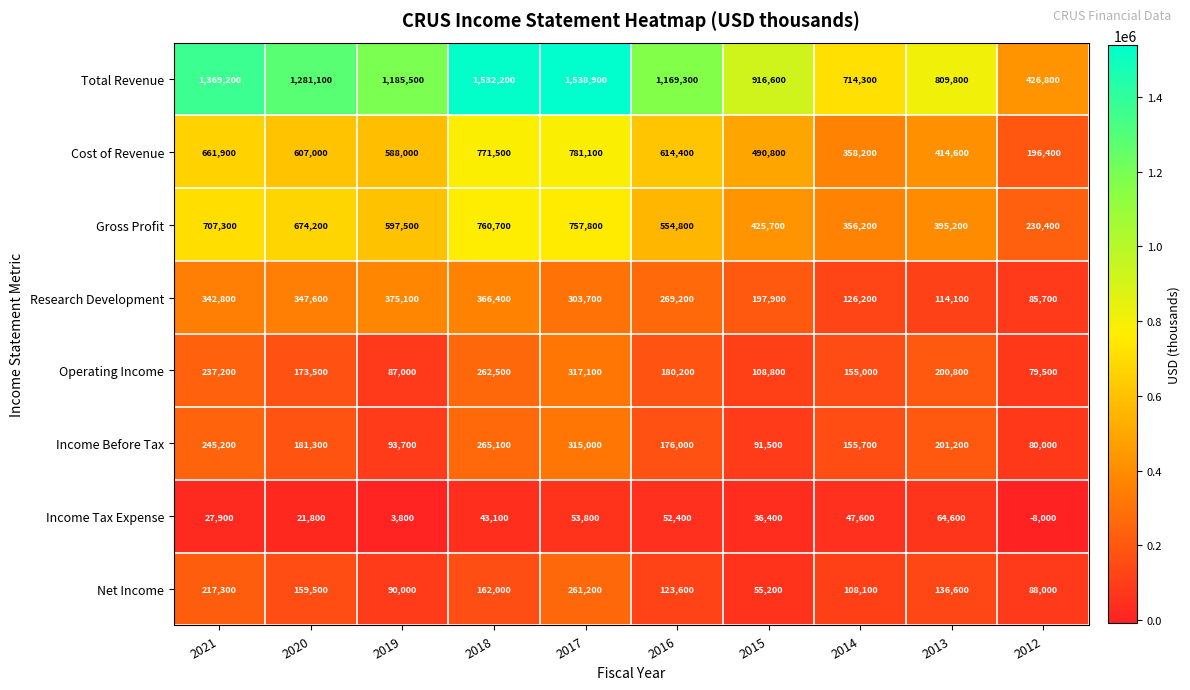

Is it true that Income Tax Expense equals -14062 at 2012?

False